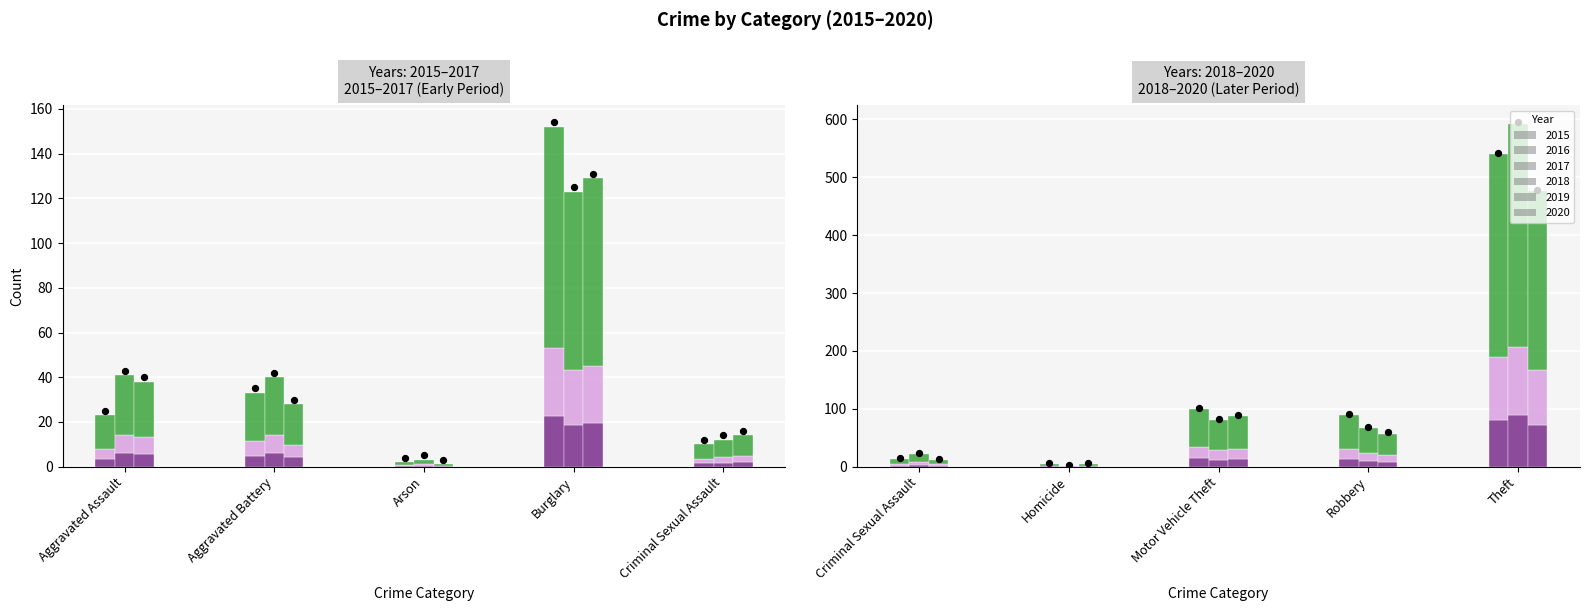

What are all the series names shown in the legend?

2015, 2016, 2017, 2018, 2019, 2020